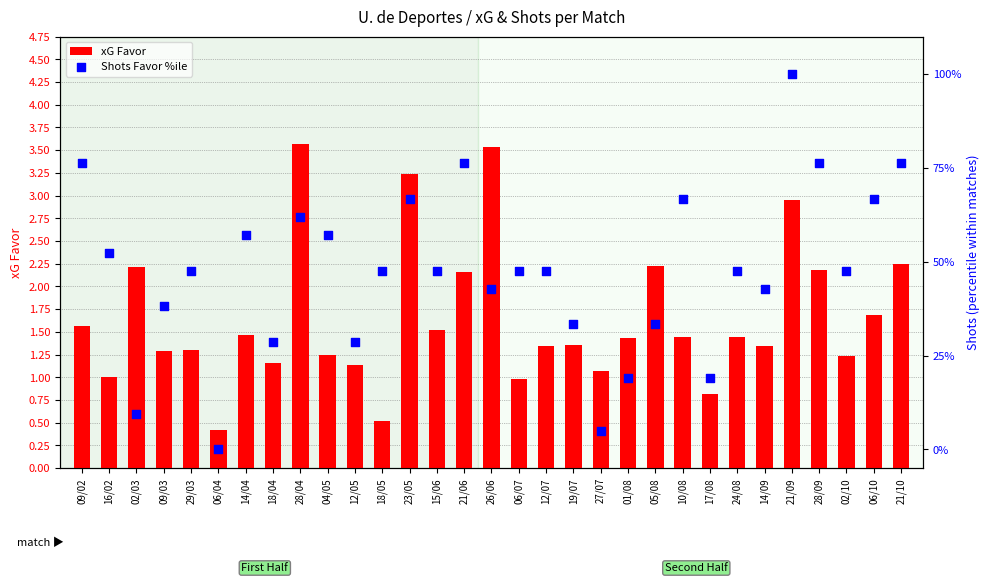

Which series reaches the maximum Y coordinate?

Shots Favor %ile